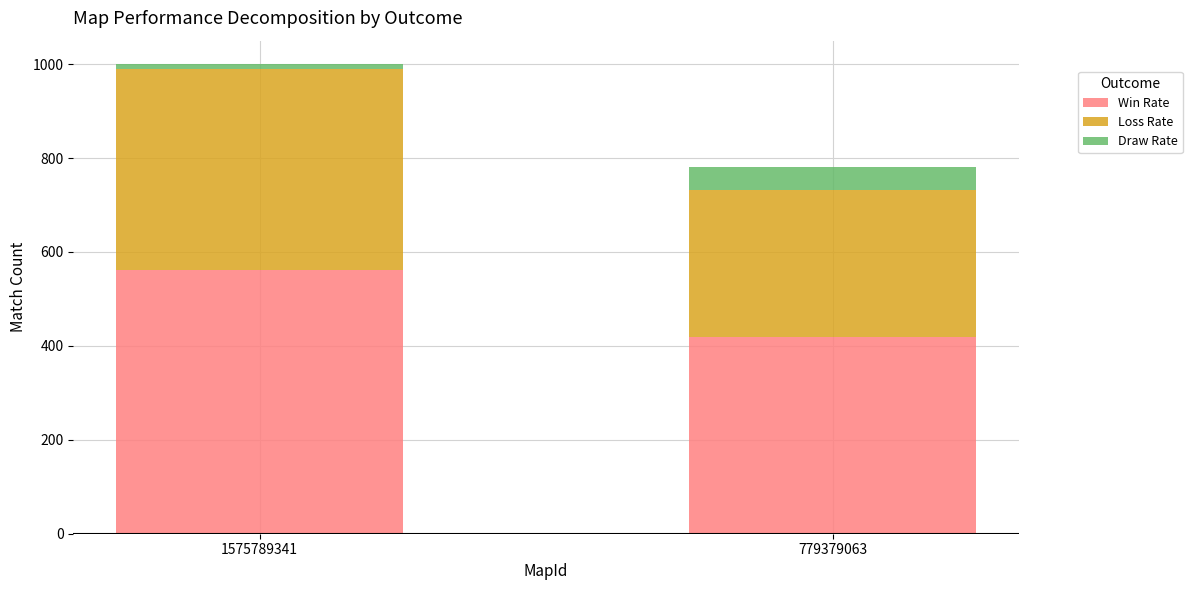

List the labels in order of Win Rate value, smallest first.

779379063, 1575789341